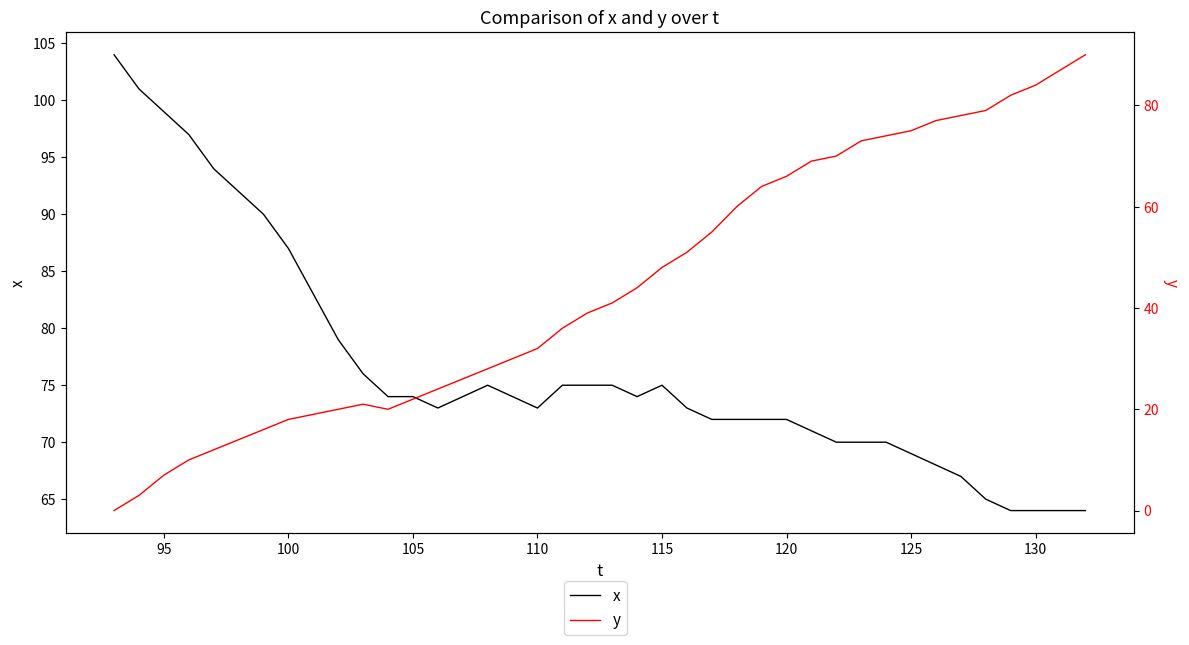

What is the difference between the second highest and minimum values in the y series?

87